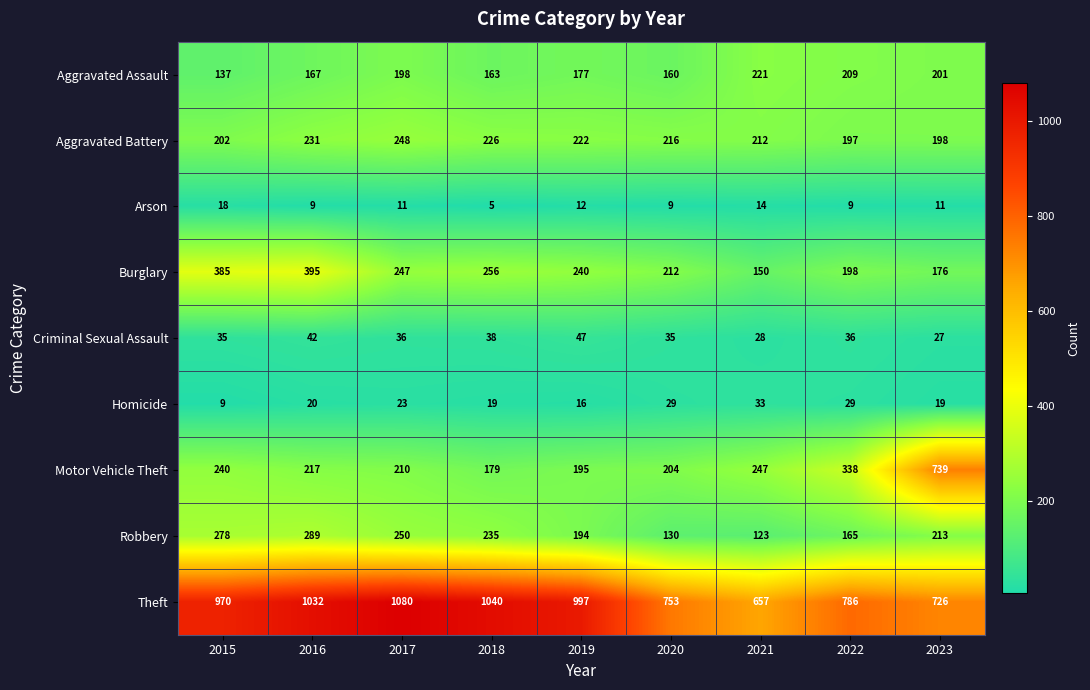

At which label does Robbery reach its peak?

2016